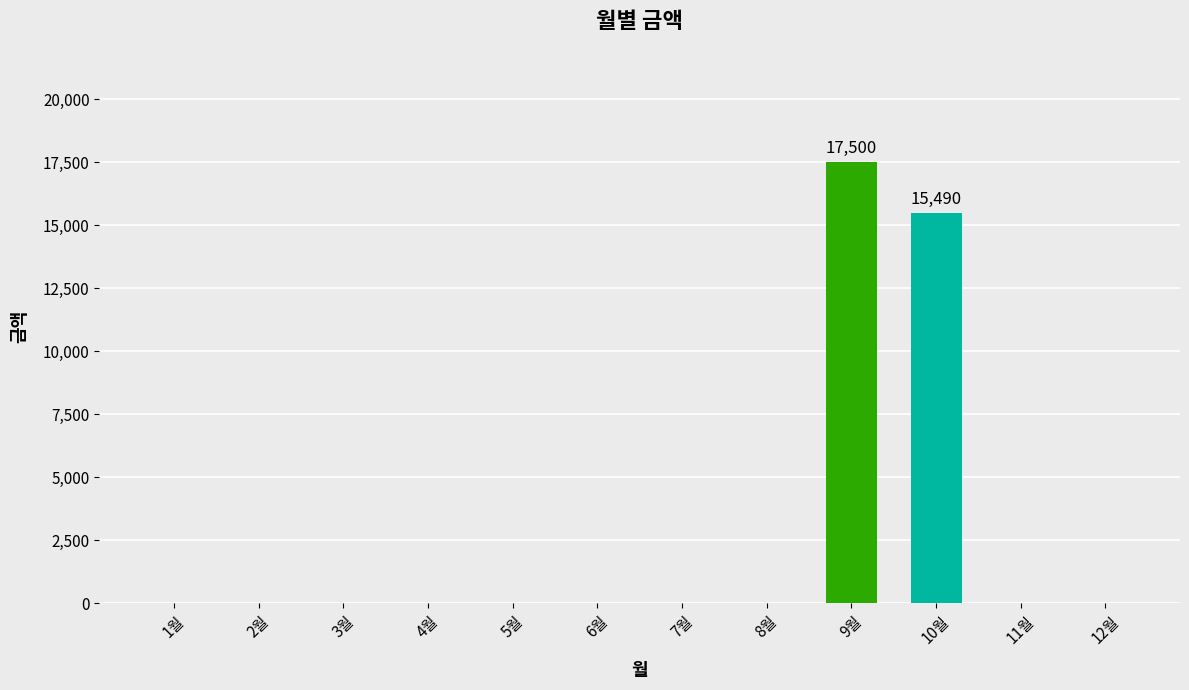

What is the sum of all values?

32990